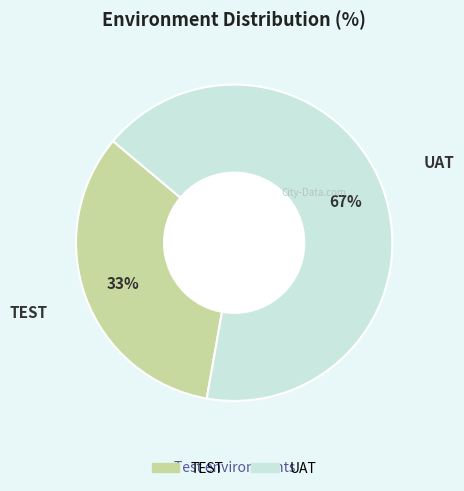

Which category accounts for the majority?

UAT